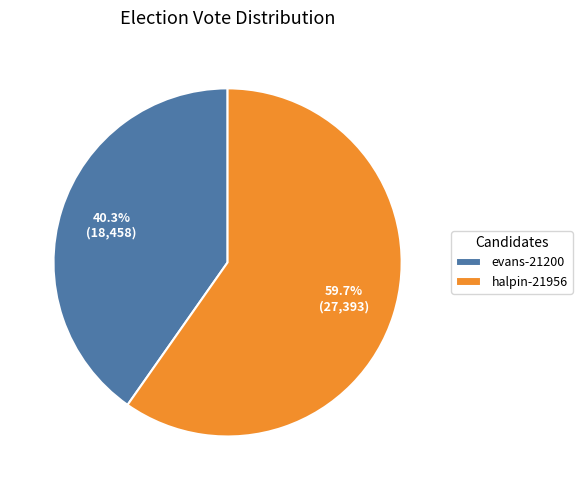

Is it true that evans-21200 is 50% of the pie?

False